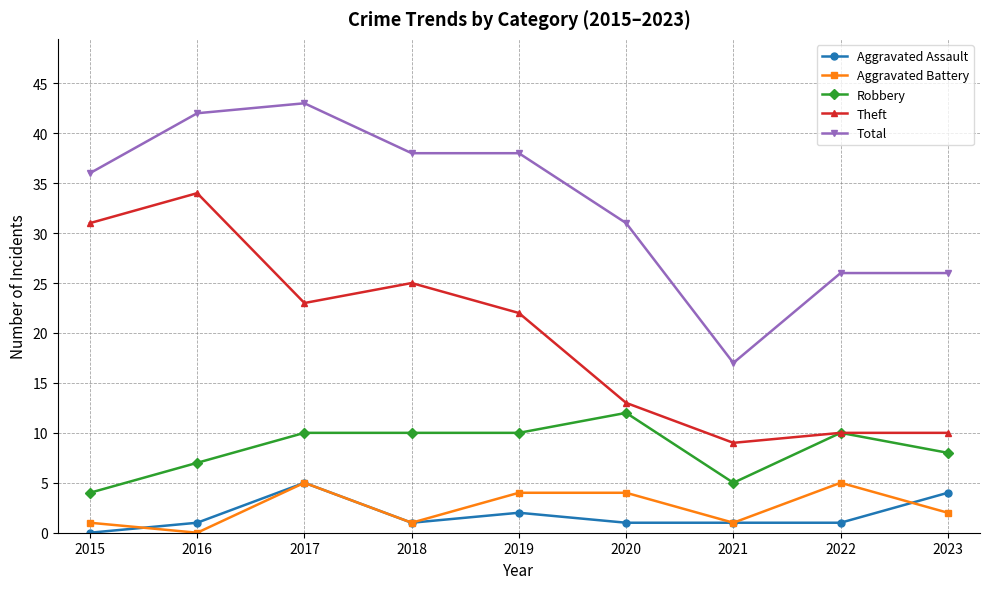

What is the sum of all Robbery values?

76